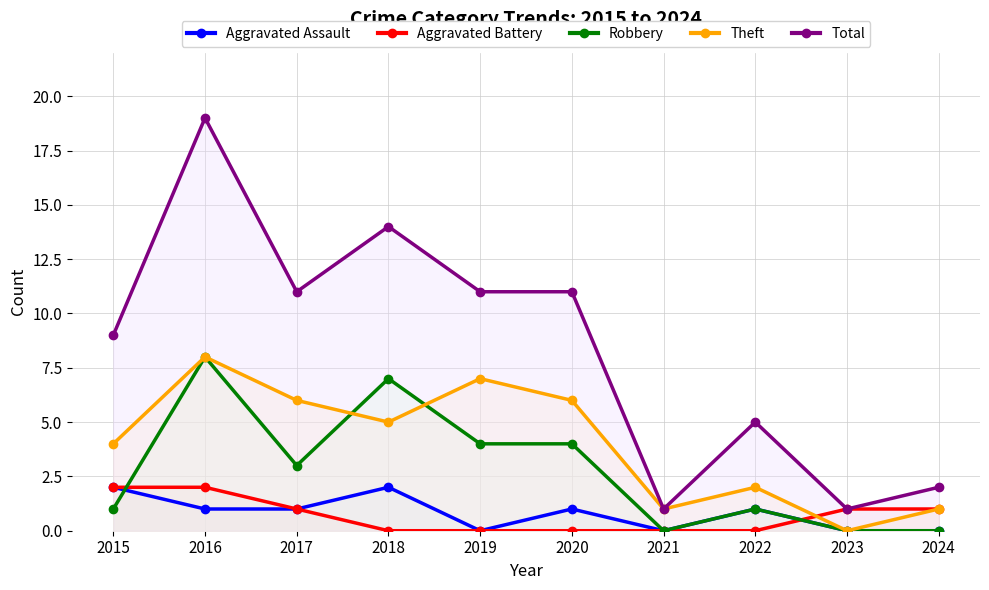

What is the sum of all Robbery values?

28